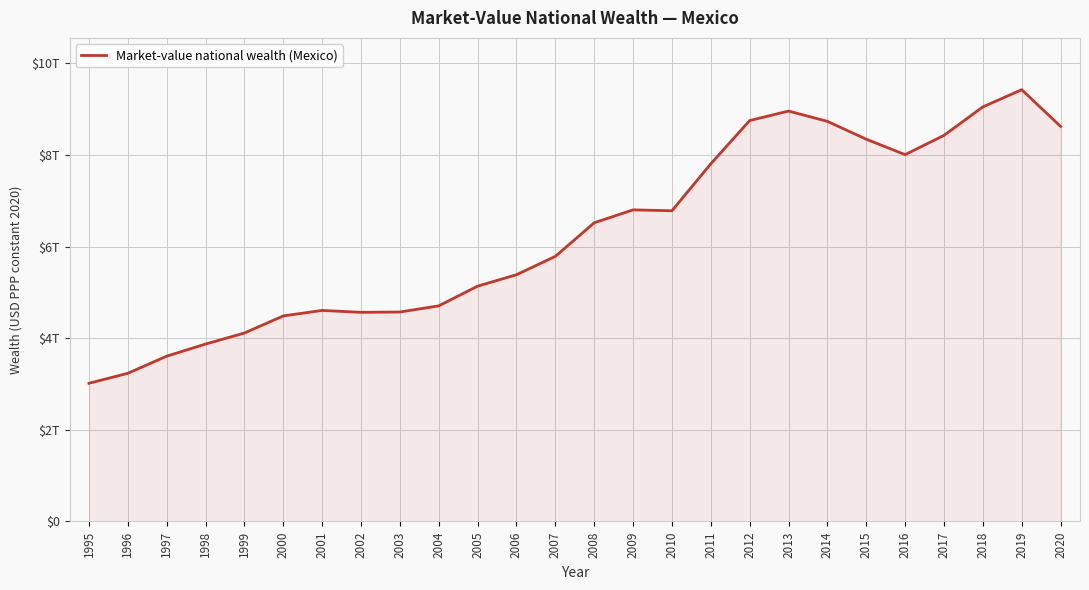

Reading left to right, list all the values displayed in this chart.

1995=3016122866377.0	1996=3234267237431.2	1997=3607712065007.3	1998=3872252942042.1	1999=4113633893210.1	2000=4486337322621.4	2001=4606381551028.5	2002=4564736859872.0	2003=4571324765778.2	2004=4705933857267.2	2005=5136153733484.1	2006=5385478436124.2	2007=5785941806948.8	2008=6519197945026.6	2009=6801248602379.5	2010=6781677163559.5	2011=7806855152532.5	2012=8750545424544.1	2013=8957996107587.9	2014=8733077458410.2	2015=8343580671534.6	2016=8006254217448.1	2017=8427115899566.4	2018=9048730648384.4	2019=9424152709882.2	2020=8623483083552.1